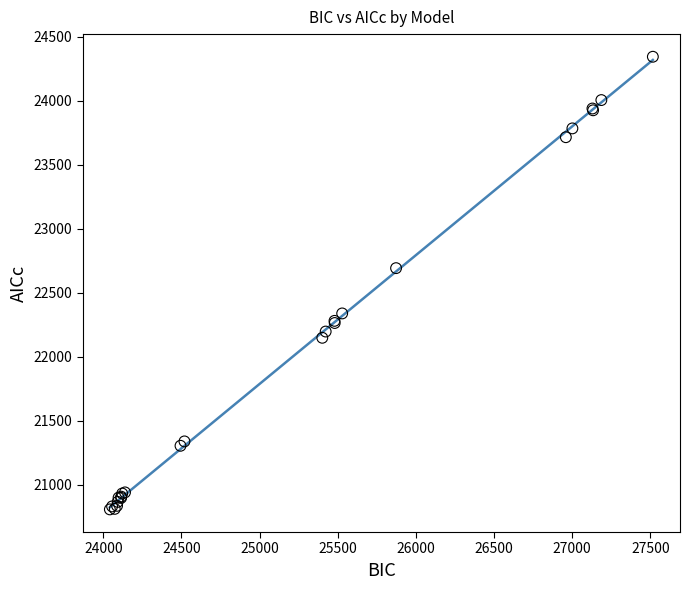

What Y value in the scatter plot is closest to 22574?

22691.5